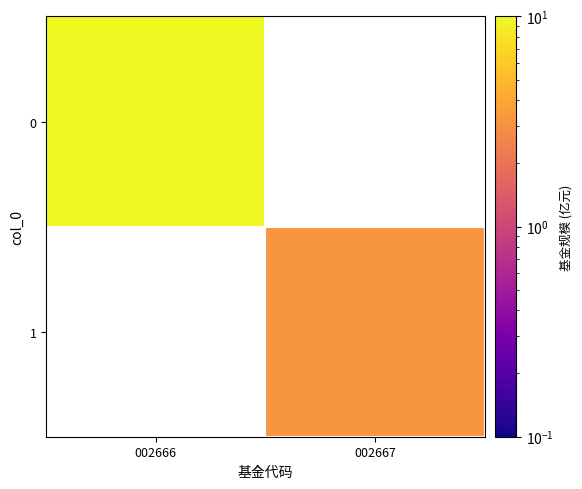

The value of 1 at 002667 is 5.5. True or false?

False